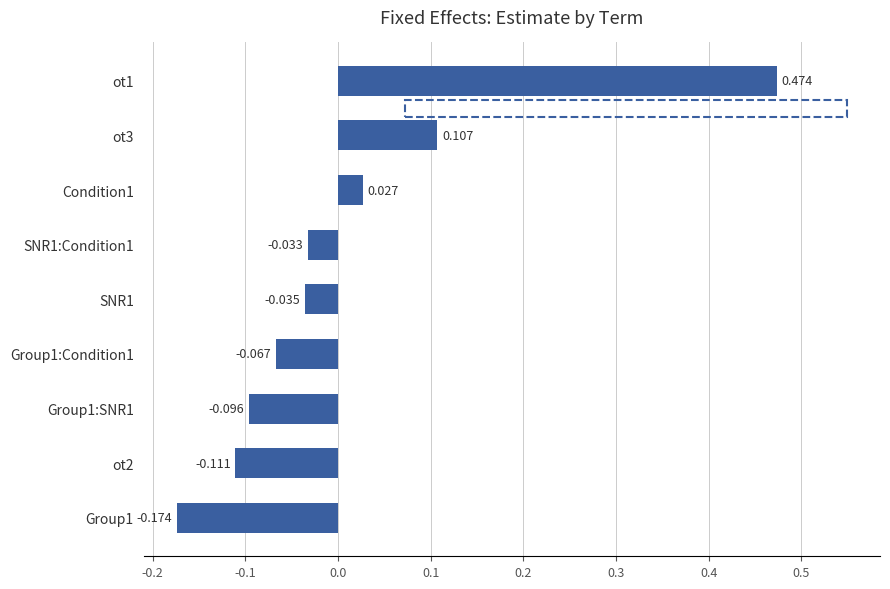

Rank the categories by value from highest to lowest.

ot1, ot3, Condition1, SNR1:Condition1, SNR1, Group1:Condition1, Group1:SNR1, ot2, Group1